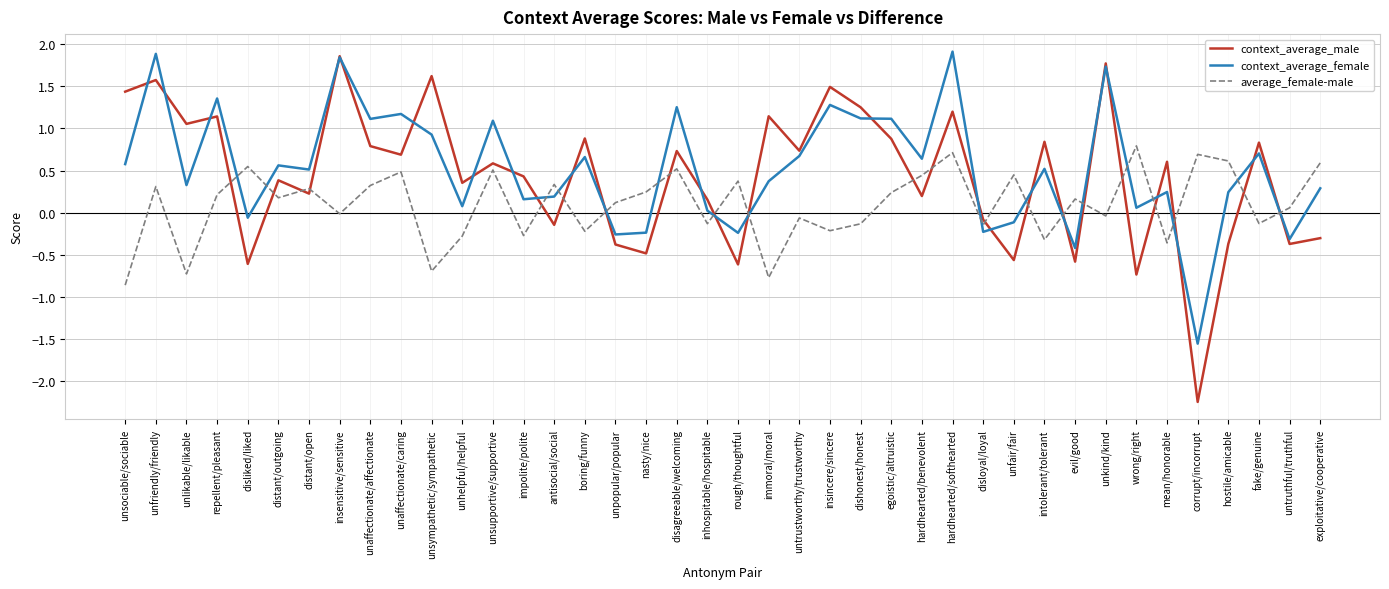

True or false: context_average_male has more than 0 interior local peaks.

True